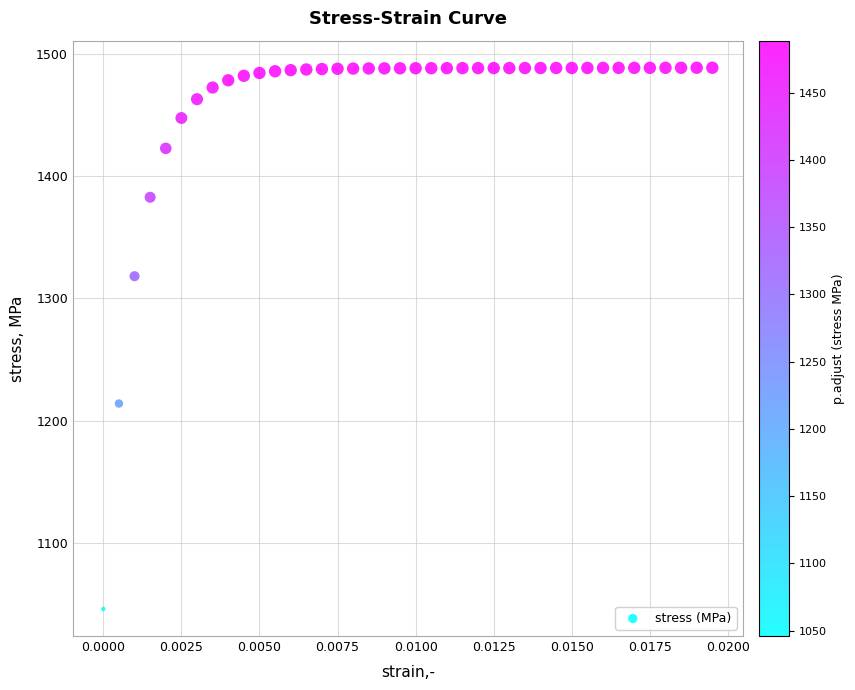

What is the range of Y values (max minus min)?

442.8